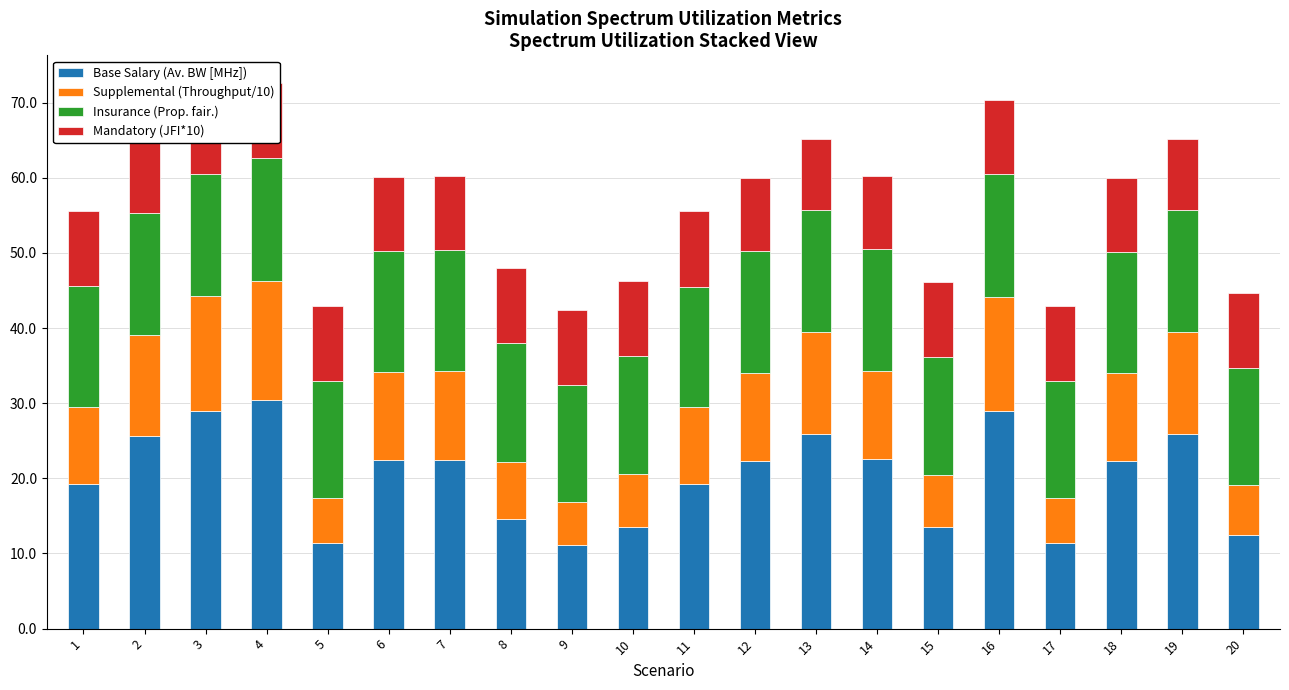

What is the total value across all series at 17?

42.9